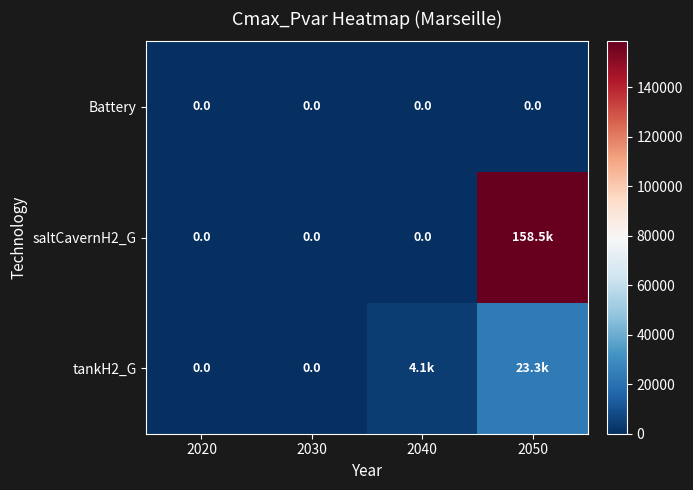

What is the total value across all series at 2040?

4138.8